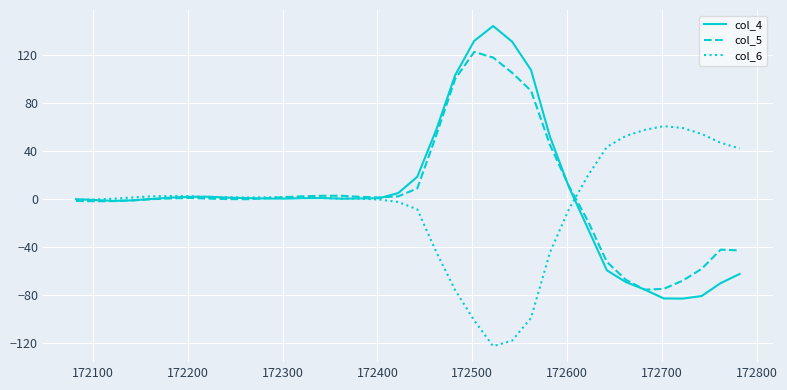

Rank the series by their maximum value, from lowest to highest.

col_6, col_5, col_4